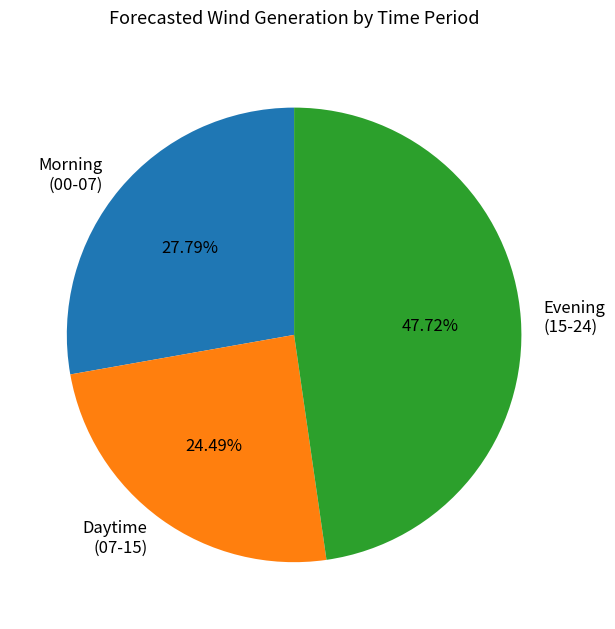

Combined, do Evening (15-24) and Daytime (07-15) account for over 50%?

Yes